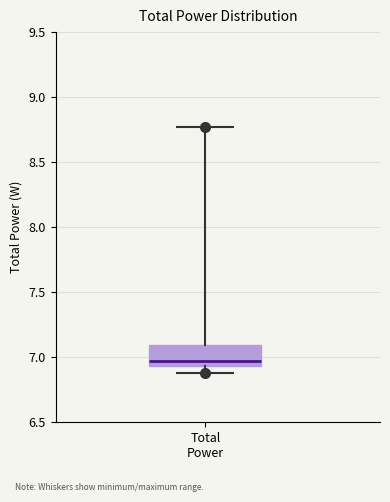

Transcribe this box plot: give where the median line is, the range the box spans, and where the two whiskers end, as read against the y-axis. The values are not printed on the chart, so give them approximately, as read against the axis.

median 6.95 (just above the box's lower edge), box 6.95 to 7.10, whiskers 6.90 to 8.75